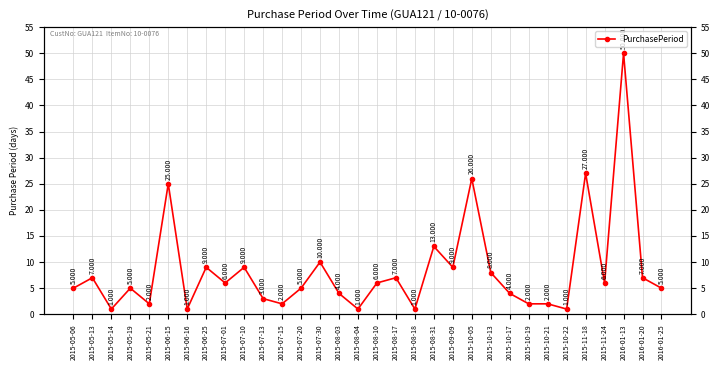

How many values are below 6?

16